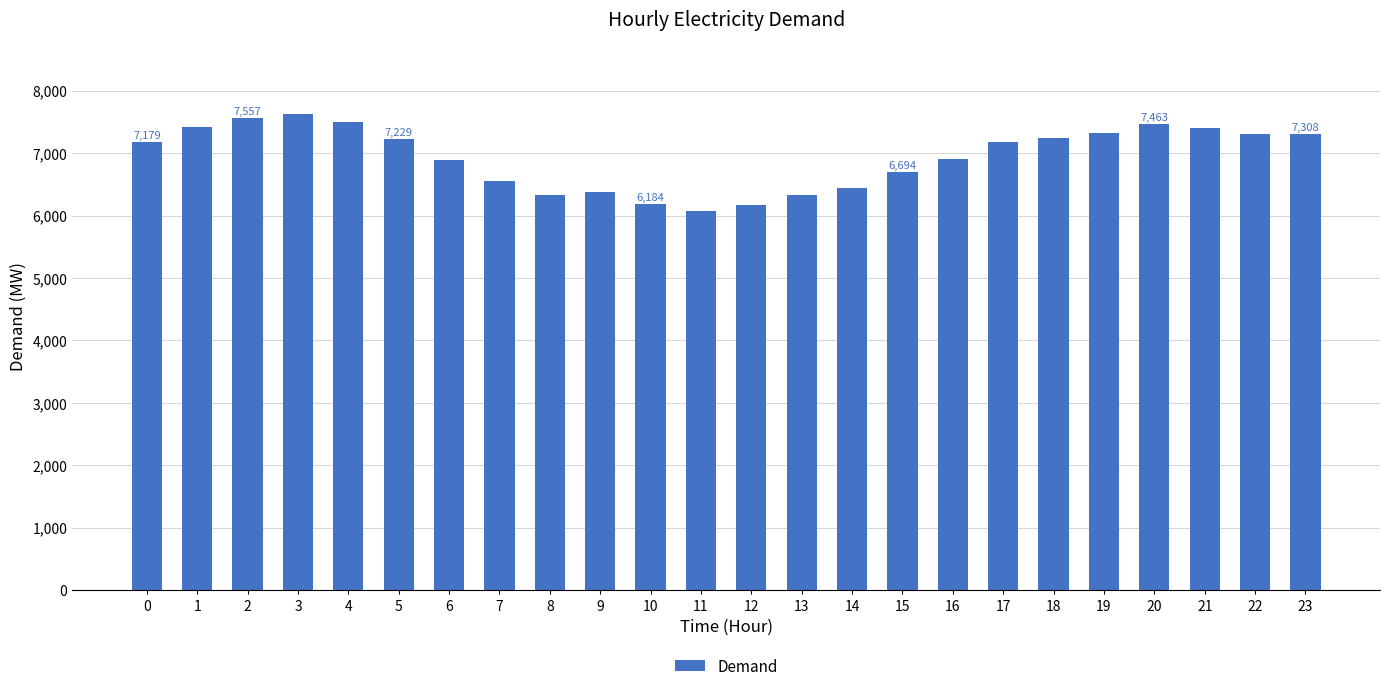

What is the ratio of the value at 7 to the value at 10?

1.1